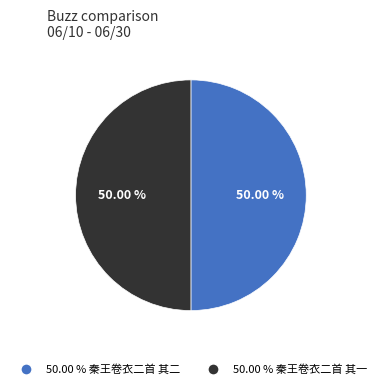

What is the majority slice?

秦王卷衣二首 其二